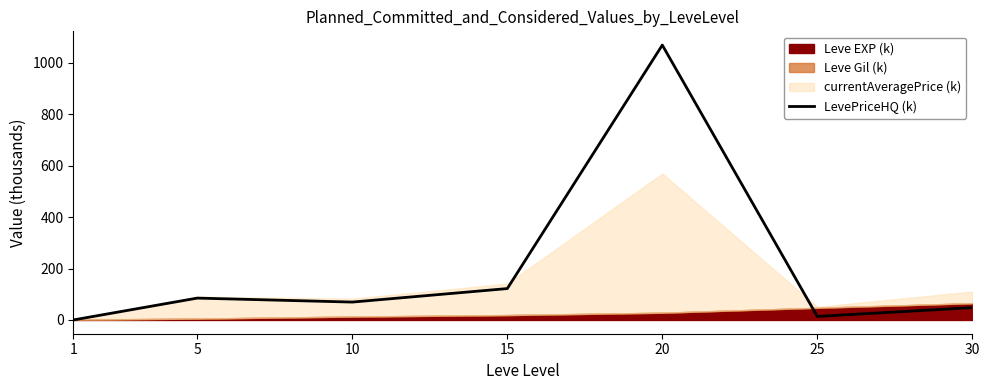

How many points are lower than both their immediate neighbors (excluding endpoints)?

2